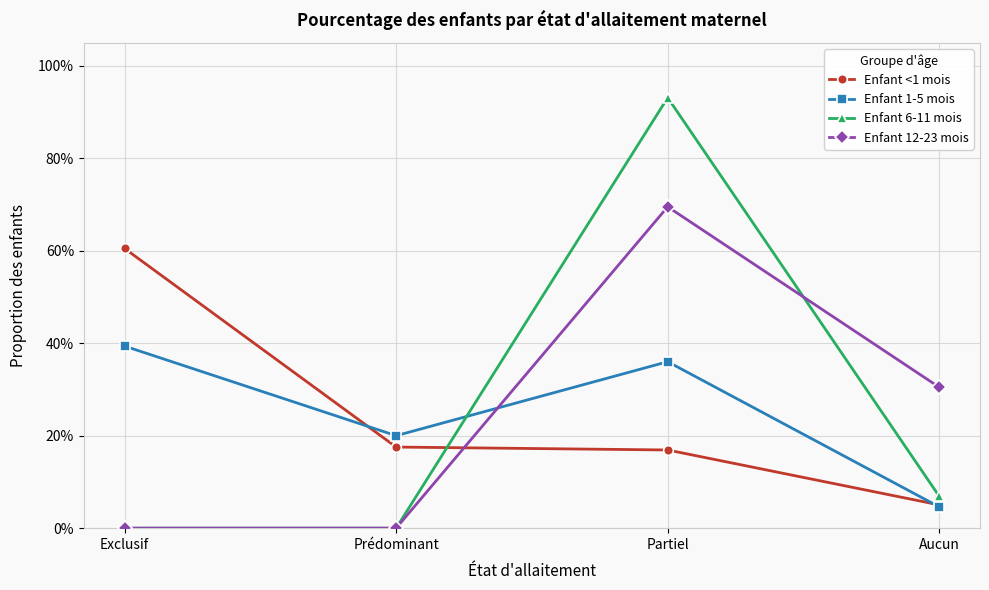

Which series has the largest range (max minus min)?

Enfant 6-11 mois